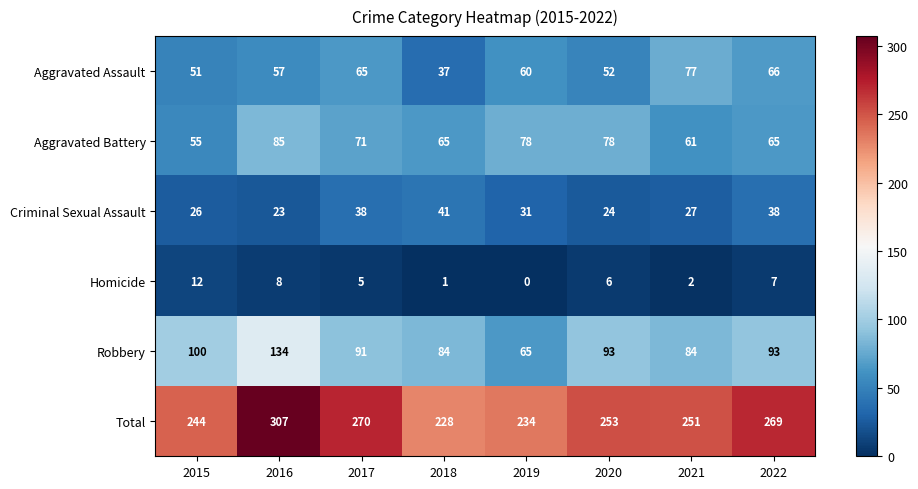

What is the sum of the Total values at 2020 and 2018?

481